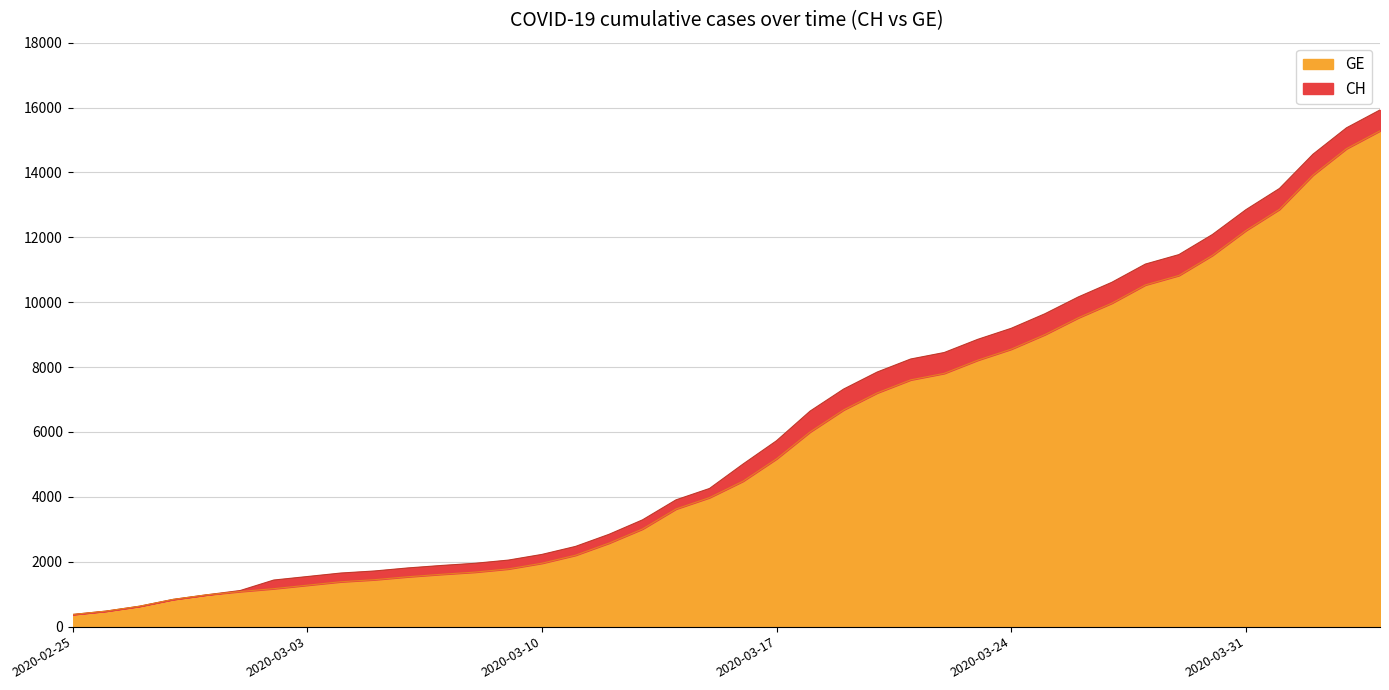

Does the chart have visible grid lines?

Yes